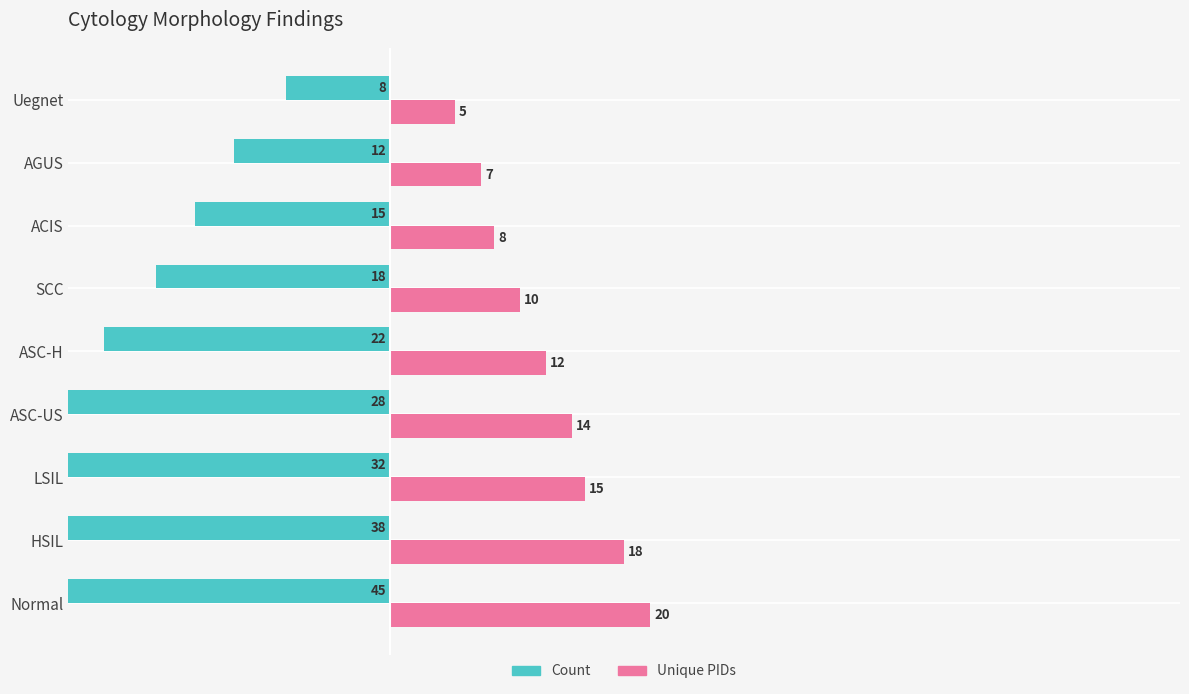

What are all the series names shown in the legend?

Count, Unique PIDs